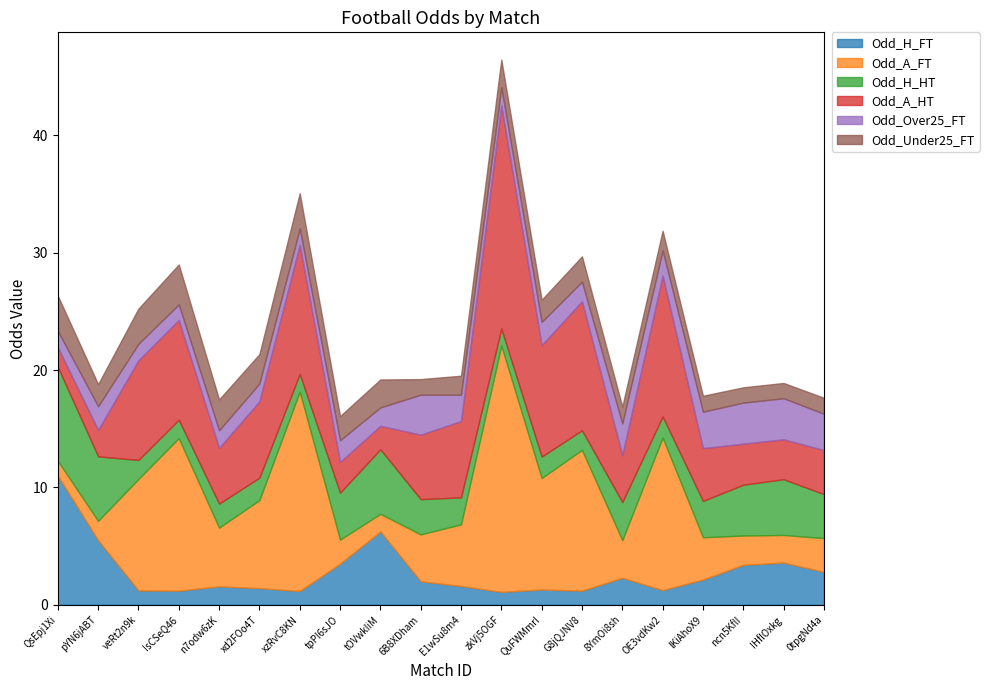

Which series ends up on top after the final intersection of Odd_A_FT and Odd_A_HT?

Odd_A_HT